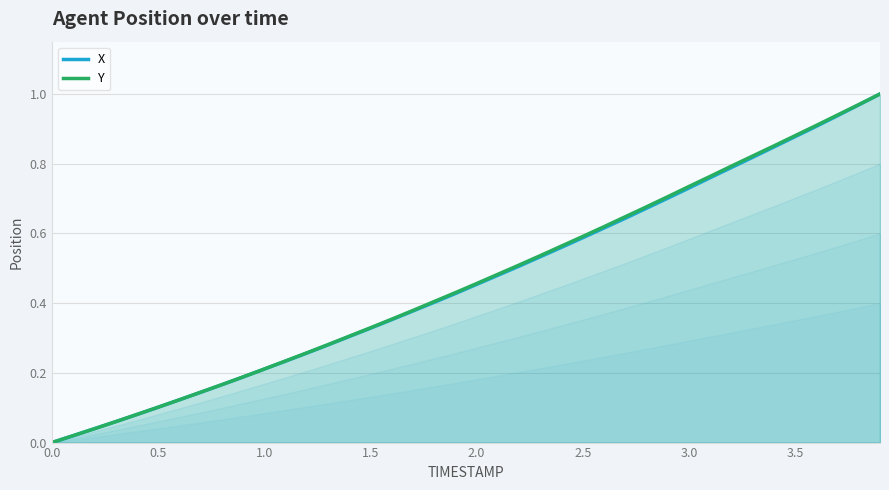

How many data points in X are above 0?

39